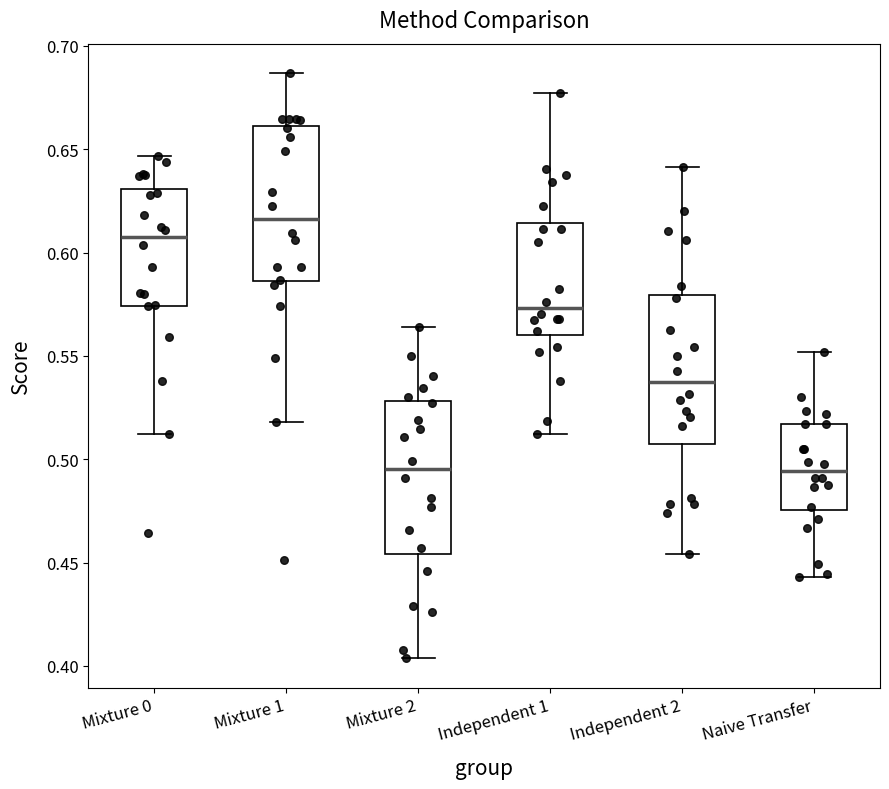

Where does the upper whisker of the box for Mixture 1 end on the y-axis? The values are not printed on the chart, so give them approximately, as read against the axis.

0.685